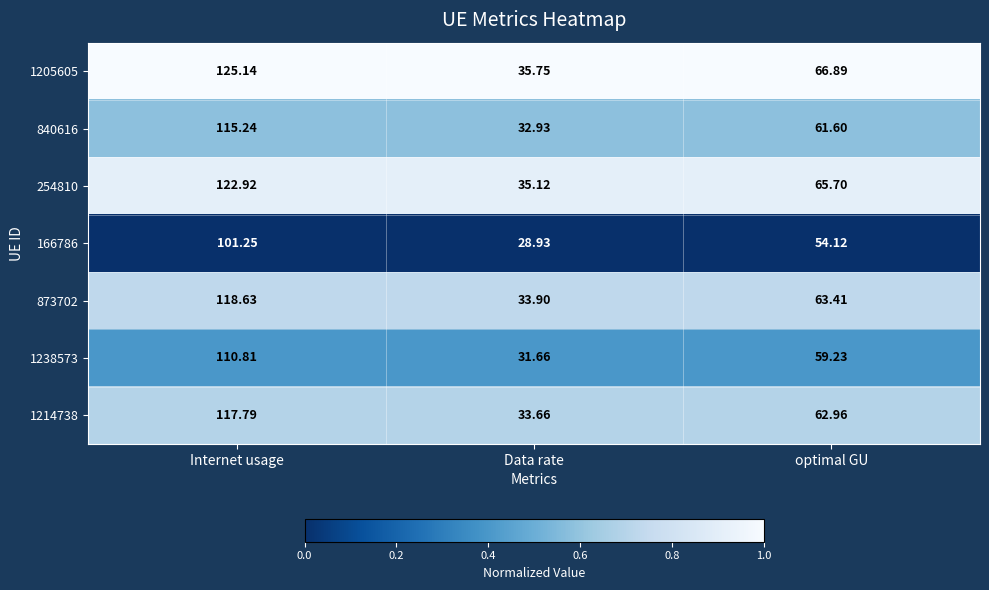

Rank the series at optimal GU from highest to lowest value.

1205605, 254810, 873702, 1214738, 840616, 1238573, 166786